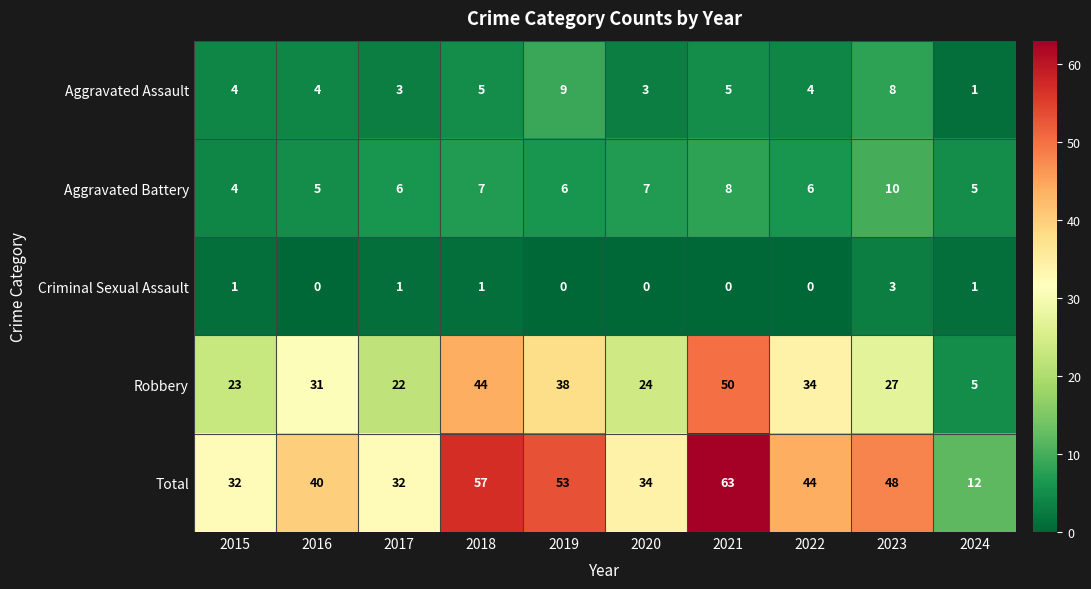

The value of Aggravated Assault at 2022 is 4. True or false?

True